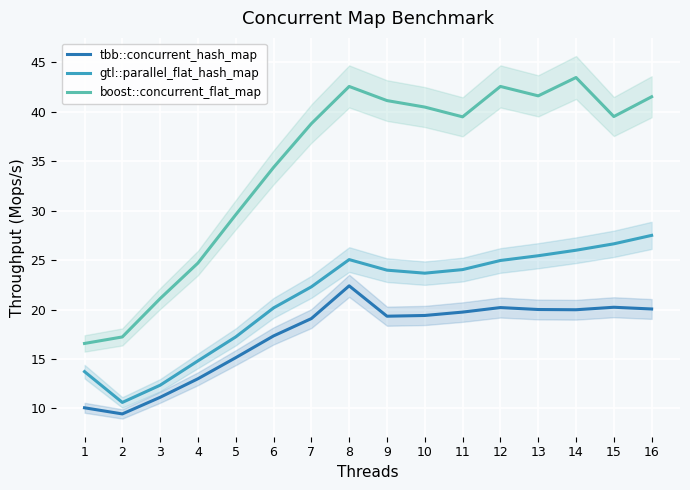

Is it true that boost::concurrent_flat_map equals 6.1 at 4?

False